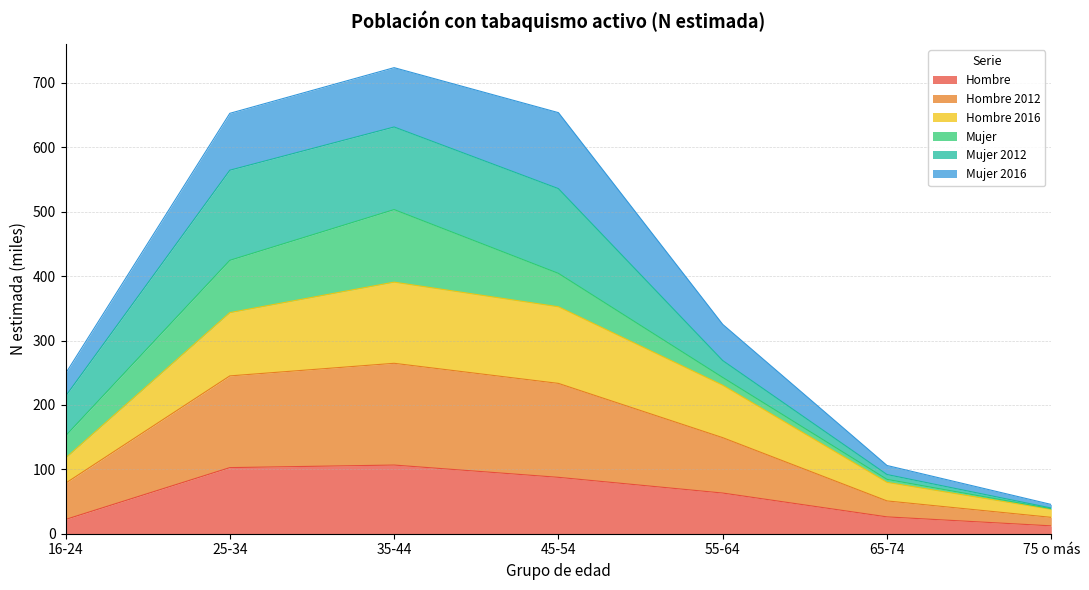

True or false: Hombre 2016 and Hombre cross at least once.

False